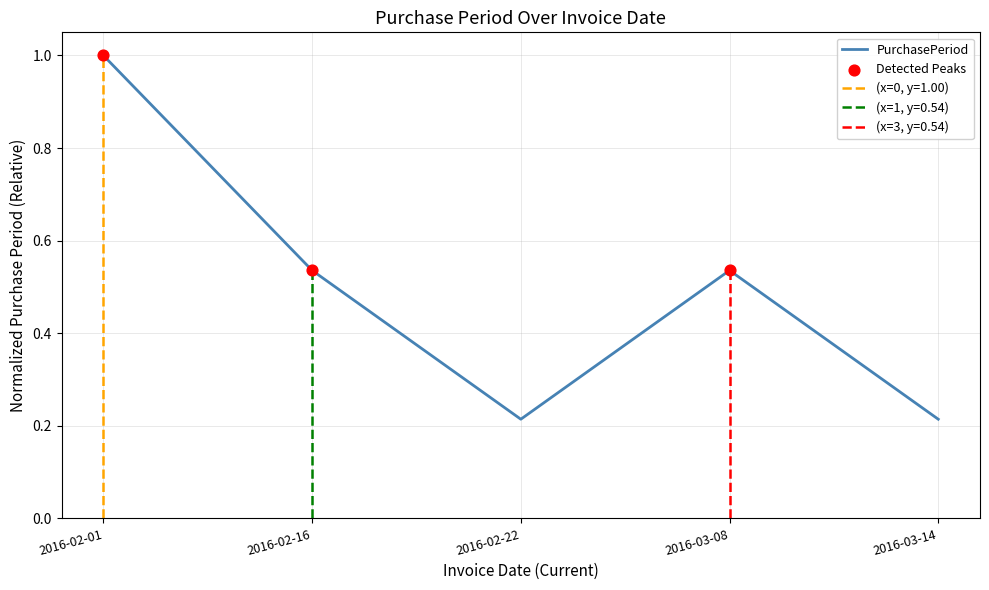

What is the change in value from 2016-02-22 to 2016-03-08?

+0.3